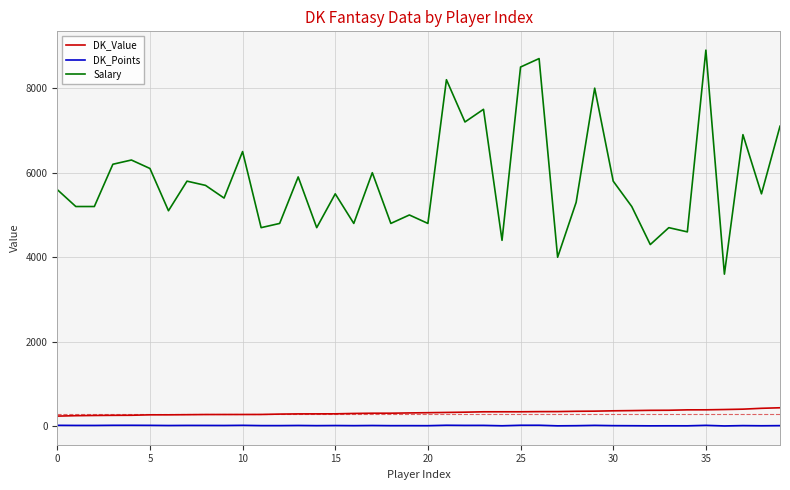

True or false: DK_Value and DK_Points intersect in this chart.

False